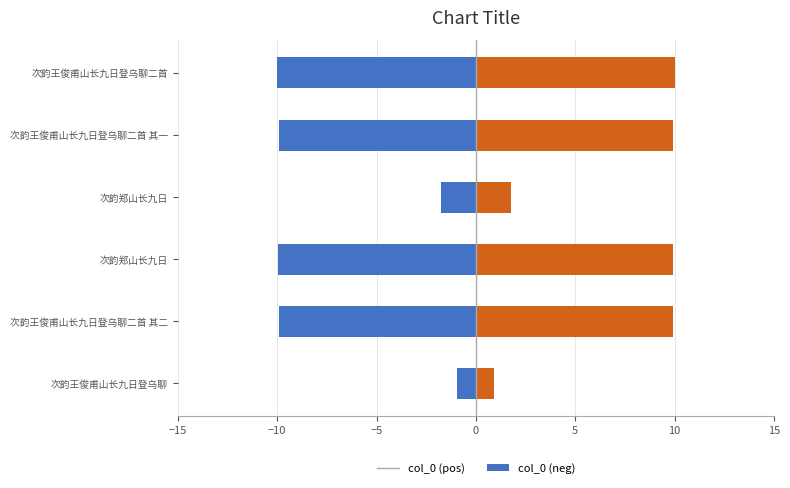

How many values in the col_0 (neg) series exceed -9?

2